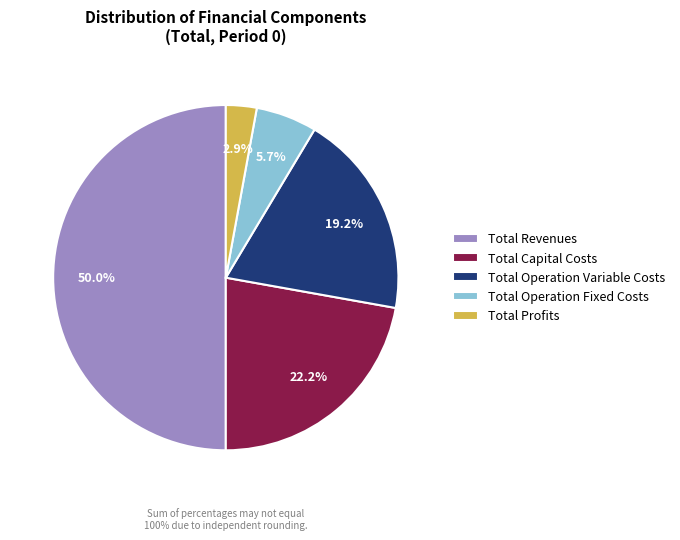

Approximately how many times larger is the value at Total Capital Costs compared to Total Operation Fixed Costs?

3.9